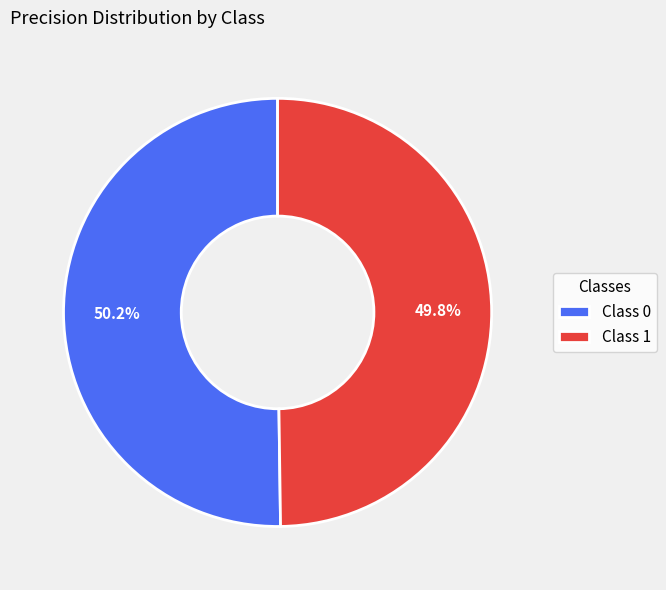

Do Class 1 and Class 0 together represent more than half of the pie?

Yes